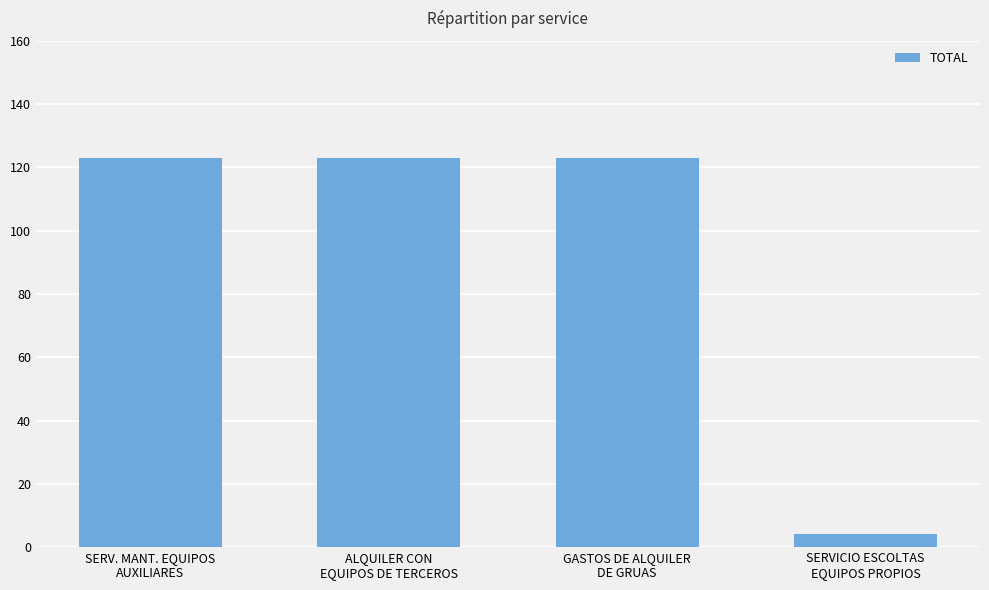

What is the difference between the maximum and minimum values?

119